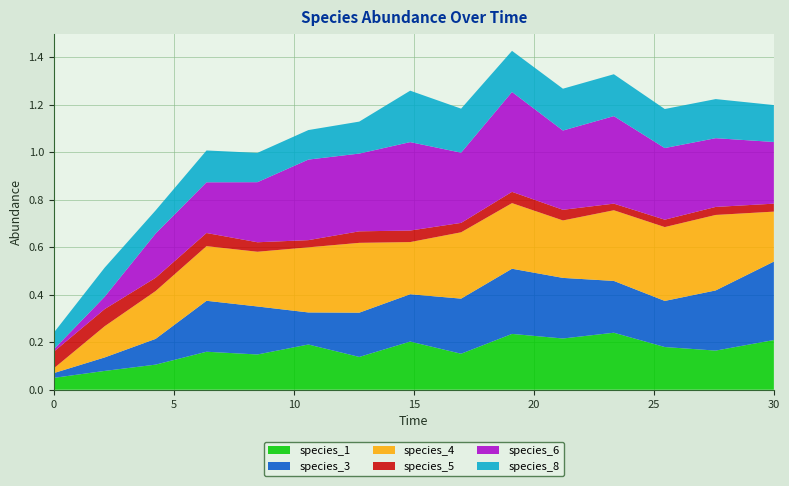

Reading right to left, extract all data points from this chart.

species_1: 30.0=0.2	27.575757575757574=0.2	25.454545454545457=0.2	23.333333333333336=0.2	21.21212121212121=0.2	19.09090909090909=0.2	16.96969696969697=0.2	14.84848484848485=0.2	12.727272727272728=0.1	10.606060606060606=0.2	8.484848484848484=0.1	6.363636363636364=0.2	4.242424242424242=0.1	2.121212121212121=0.1	0.0=0.1
species_3: 30.0=0.3	27.575757575757574=0.3	25.454545454545457=0.2	23.333333333333336=0.2	21.21212121212121=0.3	19.09090909090909=0.3	16.96969696969697=0.2	14.84848484848485=0.2	12.727272727272728=0.2	10.606060606060606=0.1	8.484848484848484=0.2	6.363636363636364=0.2	4.242424242424242=0.1	2.121212121212121=0.1	0.0=0.0
species_4: 30.0=0.2	27.575757575757574=0.3	25.454545454545457=0.3	23.333333333333336=0.3	21.21212121212121=0.2	19.09090909090909=0.3	16.96969696969697=0.3	14.84848484848485=0.2	12.727272727272728=0.3	10.606060606060606=0.3	8.484848484848484=0.2	6.363636363636364=0.2	4.242424242424242=0.2	2.121212121212121=0.1	0.0=0.0
species_5: 30.0=0.0	27.575757575757574=0.0	25.454545454545457=0.0	23.333333333333336=0.0	21.21212121212121=0.0	19.09090909090909=0.0	16.96969696969697=0.0	14.84848484848485=0.0	12.727272727272728=0.0	10.606060606060606=0.0	8.484848484848484=0.0	6.363636363636364=0.1	4.242424242424242=0.1	2.121212121212121=0.1	0.0=0.1
species_6: 30.0=0.3	27.575757575757574=0.3	25.454545454545457=0.3	23.333333333333336=0.4	21.21212121212121=0.3	19.09090909090909=0.4	16.96969696969697=0.3	14.84848484848485=0.4	12.727272727272728=0.3	10.606060606060606=0.3	8.484848484848484=0.3	6.363636363636364=0.2	4.242424242424242=0.2	2.121212121212121=0.1	0.0=0.0
species_8: 30.0=0.2	27.575757575757574=0.2	25.454545454545457=0.2	23.333333333333336=0.2	21.21212121212121=0.2	19.09090909090909=0.2	16.96969696969697=0.2	14.84848484848485=0.2	12.727272727272728=0.1	10.606060606060606=0.1	8.484848484848484=0.1	6.363636363636364=0.1	4.242424242424242=0.1	2.121212121212121=0.1	0.0=0.1